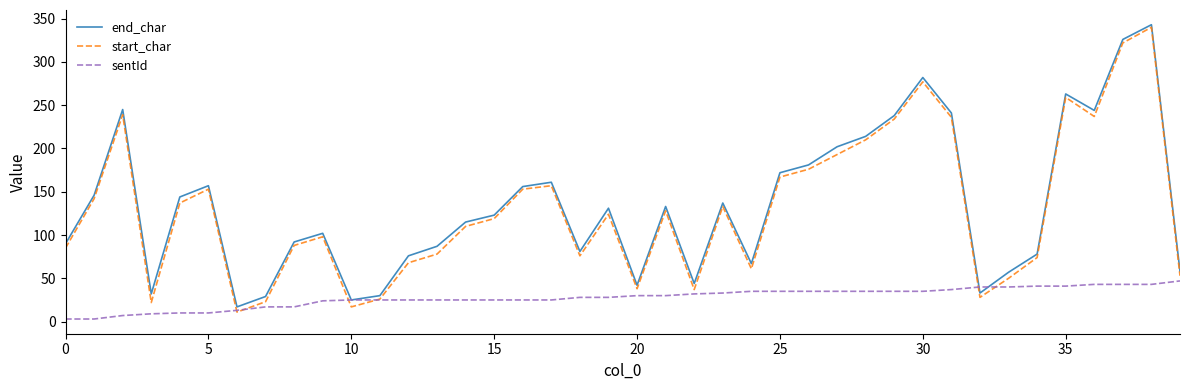

What is the maximum value shown in the chart?

343